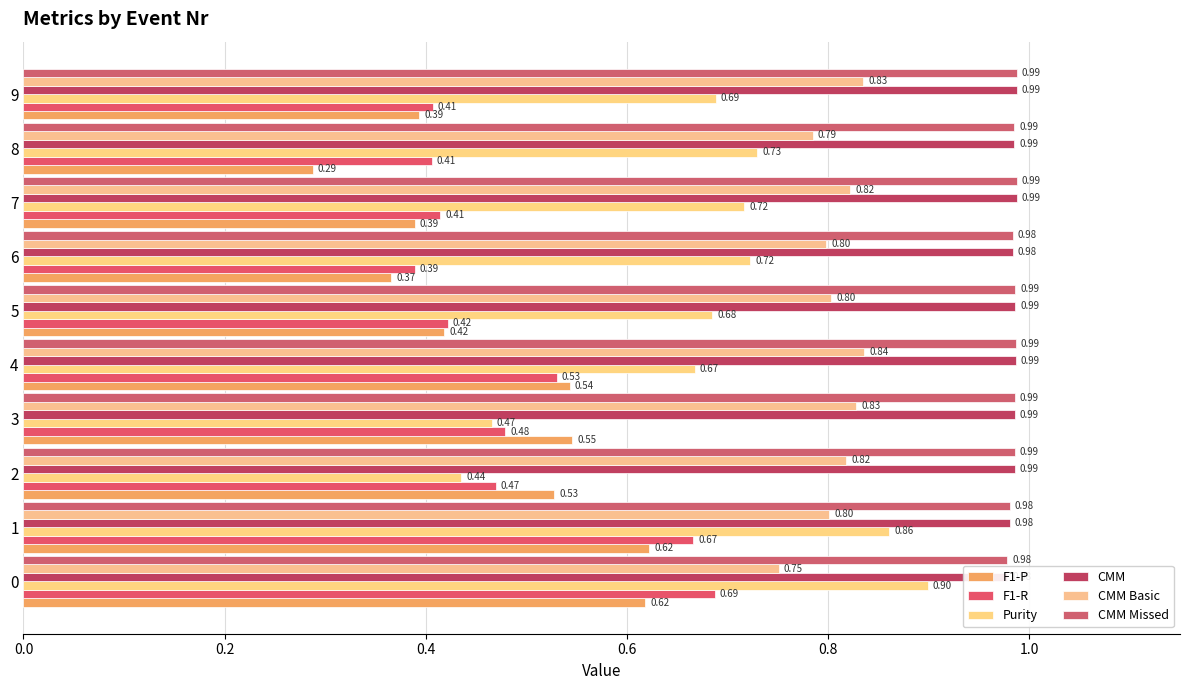

What is the label of the 3rd bar from the right?

7